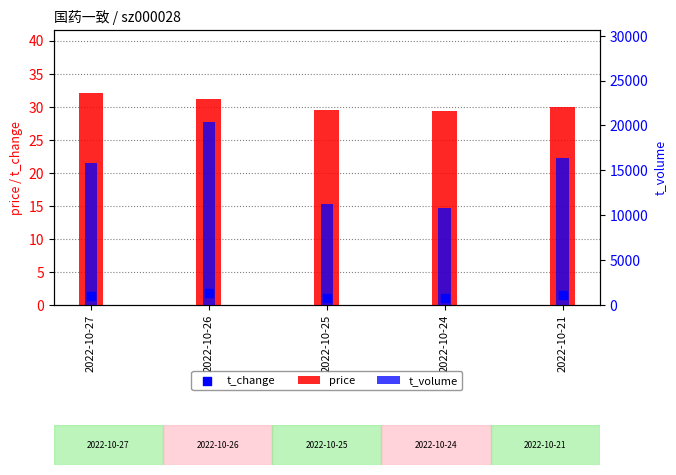

What are all the series names shown in the legend?

price, t_change, t_volume